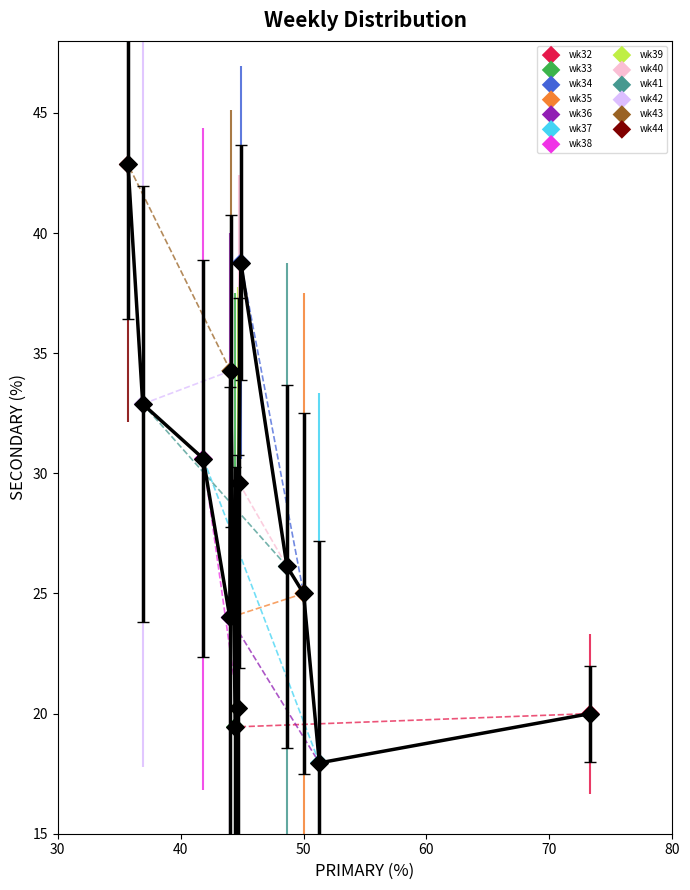

What is the greatest value displayed?

42.9